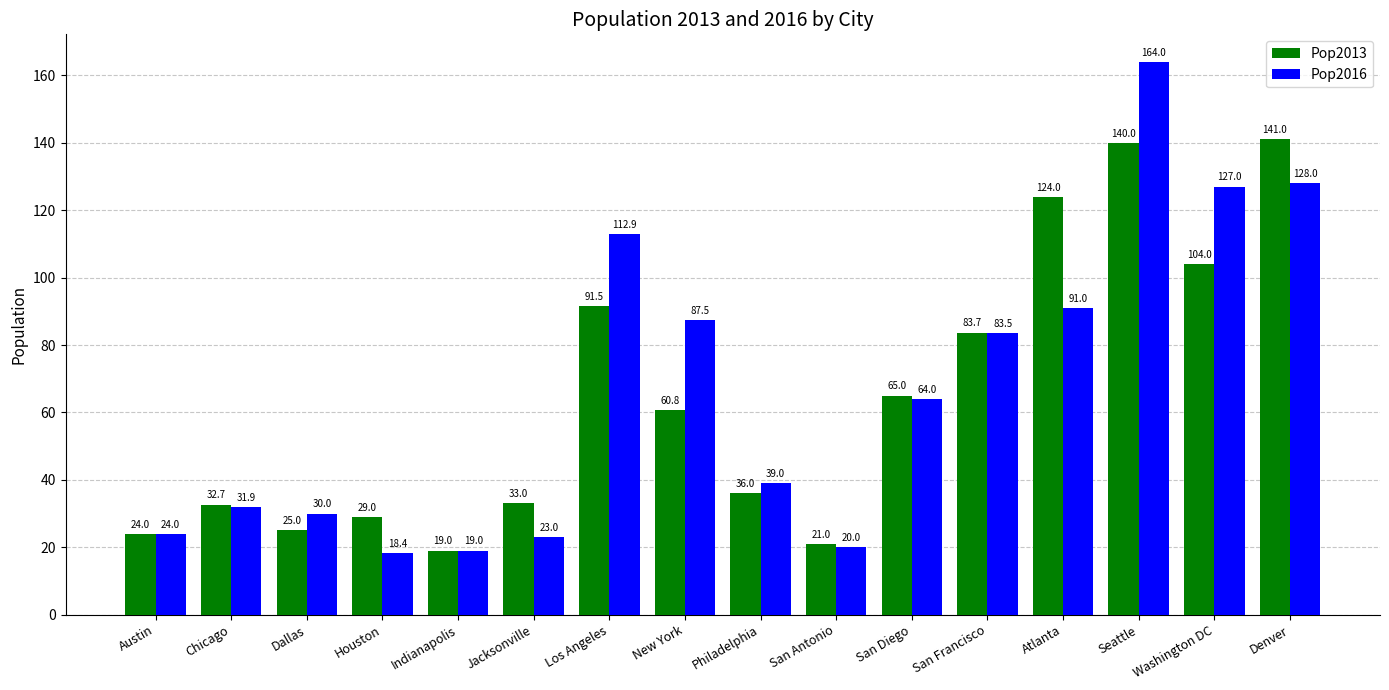

Rank the series by their maximum value, from lowest to highest.

Pop2013, Pop2016